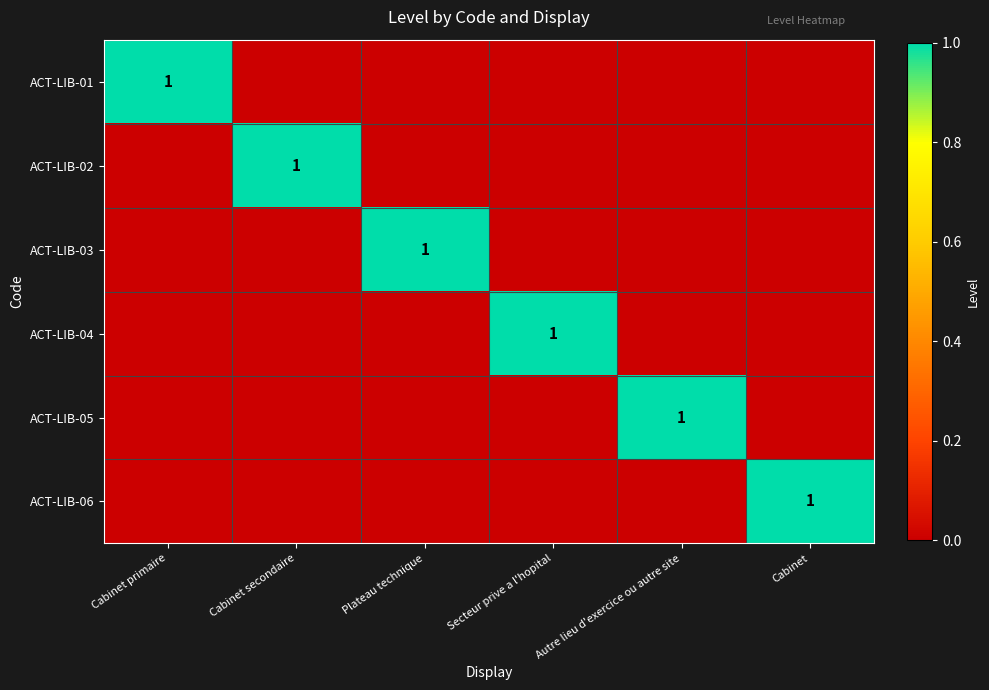

The ACT-LIB-04 series shows 1 at Secteur prive a l'hopital. True or false?

True